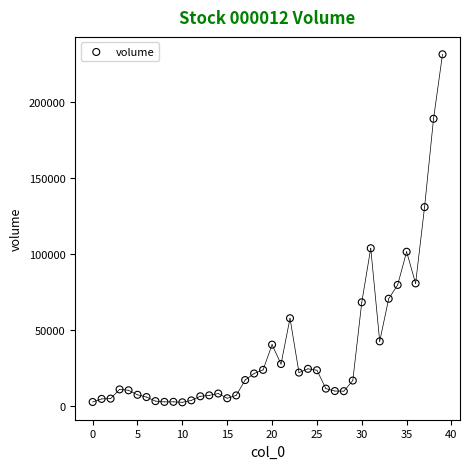

What is the range of Y values (max minus min)?

229027.0